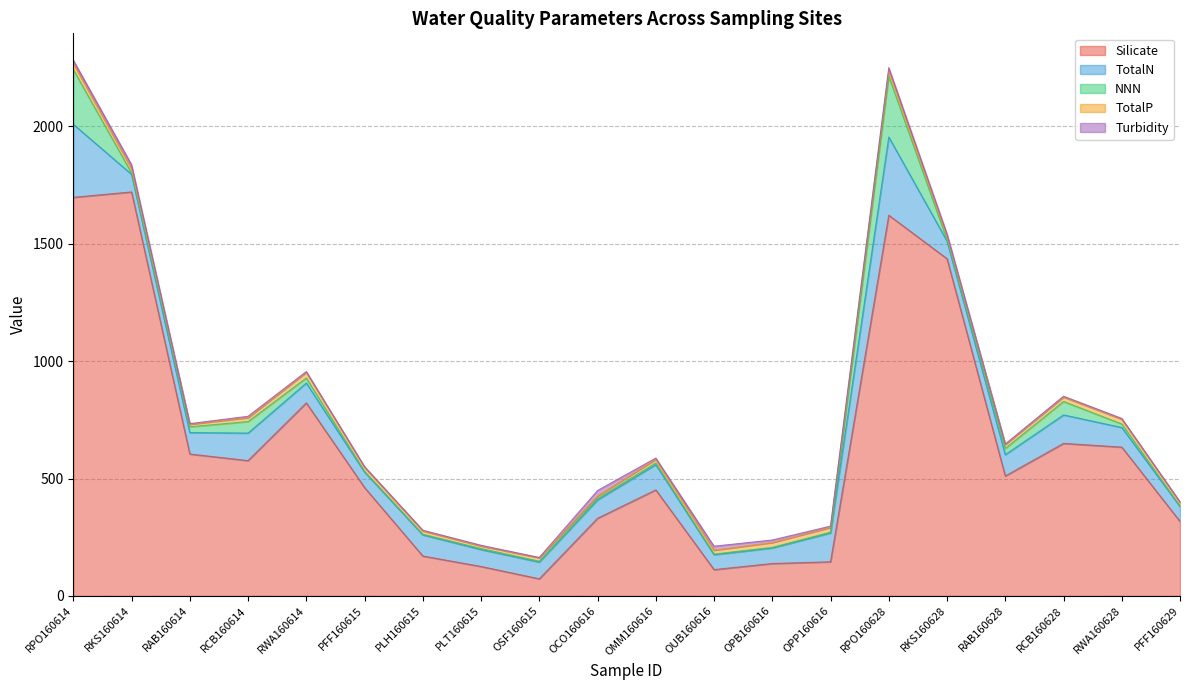

What is the smallest value displayed?

1.2